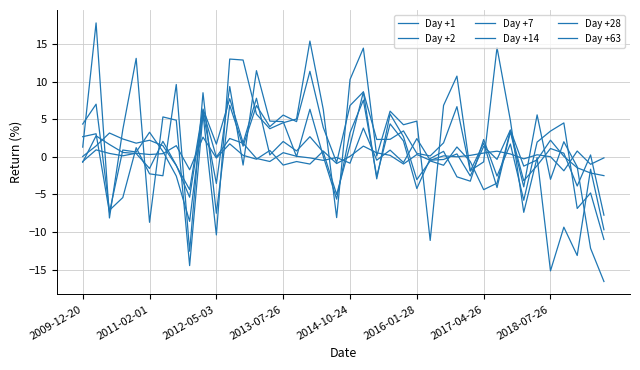

Is this an area chart (filled region under the line)?

No